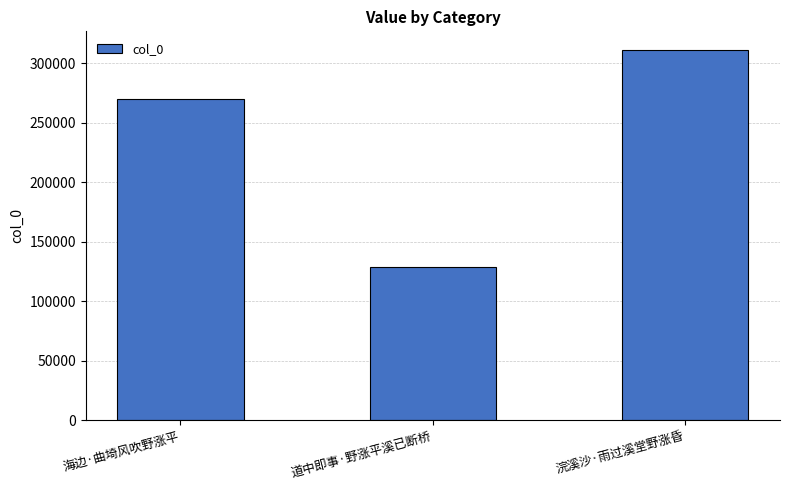

List the labels in order of value, smallest first.

道中即事·野涨平溪已断桥, 海边·曲埼风吹野涨平, 浣溪沙·雨过溪堂野涨昏